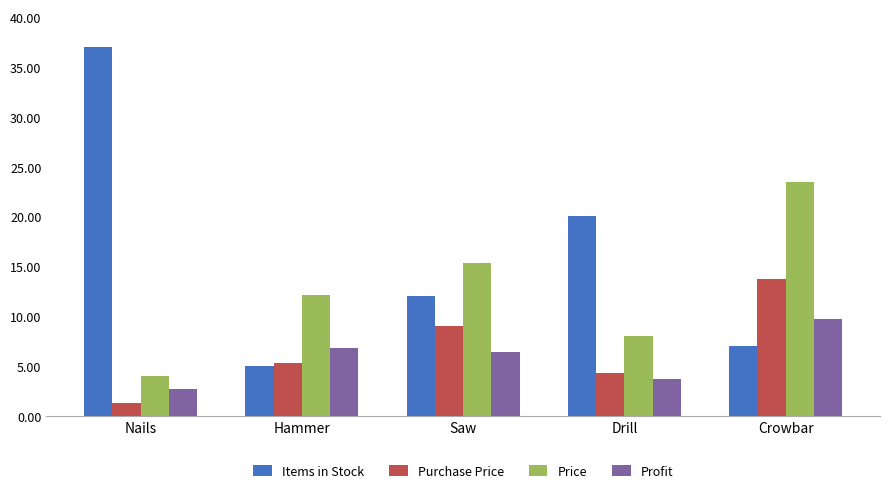

Reading right to left, transcribe all the data shown in this chart.

Items in Stock: 7.0	20.0	12.0	5.0	37.0
Purchase Price: 13.8	4.3	9.0	5.3	1.3
Price: 23.5	8.0	15.4	12.1	4.0
Profit: 9.7	3.7	6.4	6.8	2.7